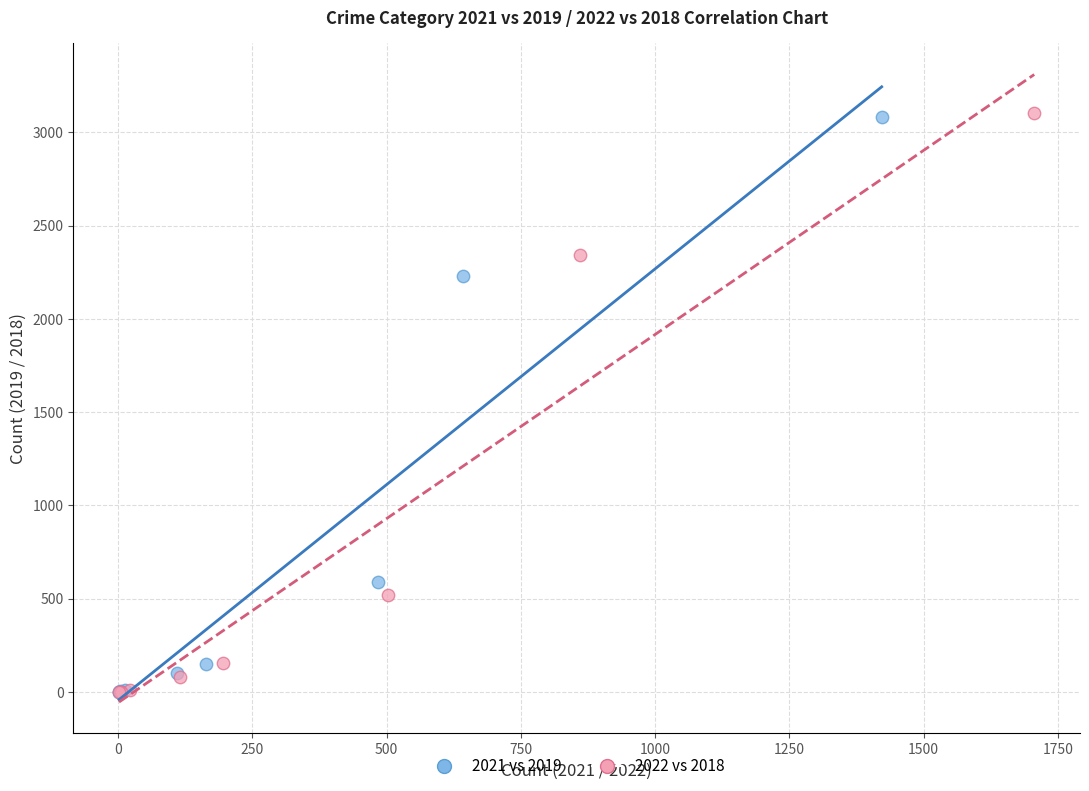

Which series has the widest spread of Y values?

2022 vs 2018